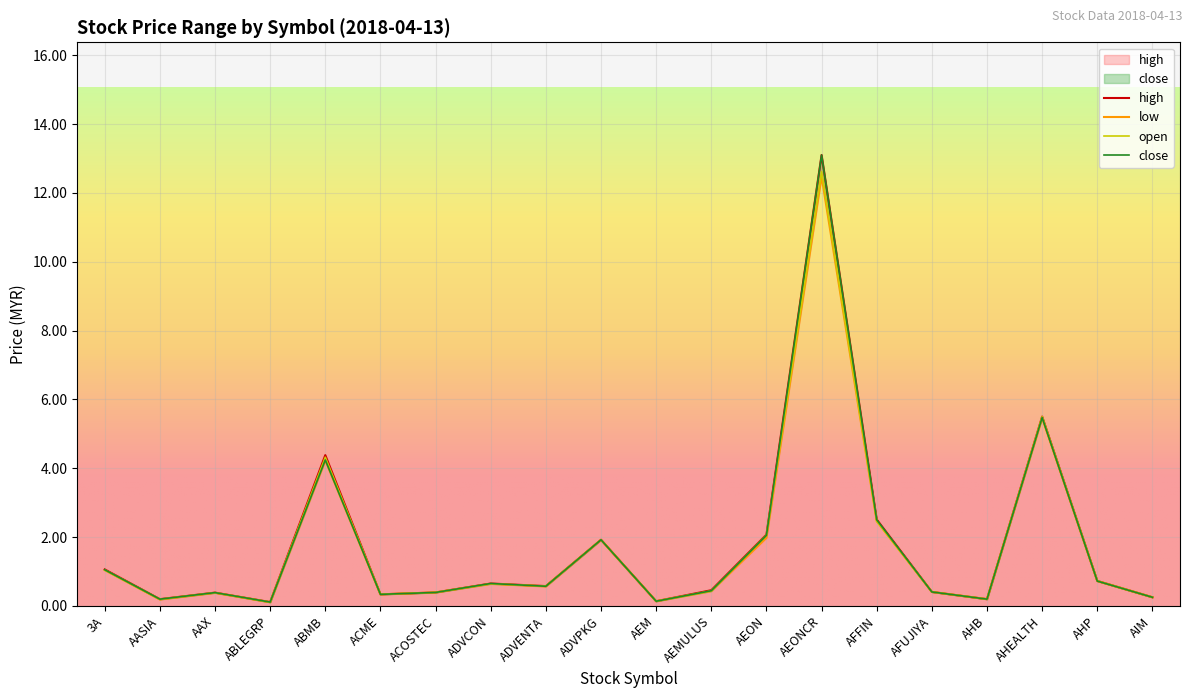

Where is the first local maximum for open?

AAX